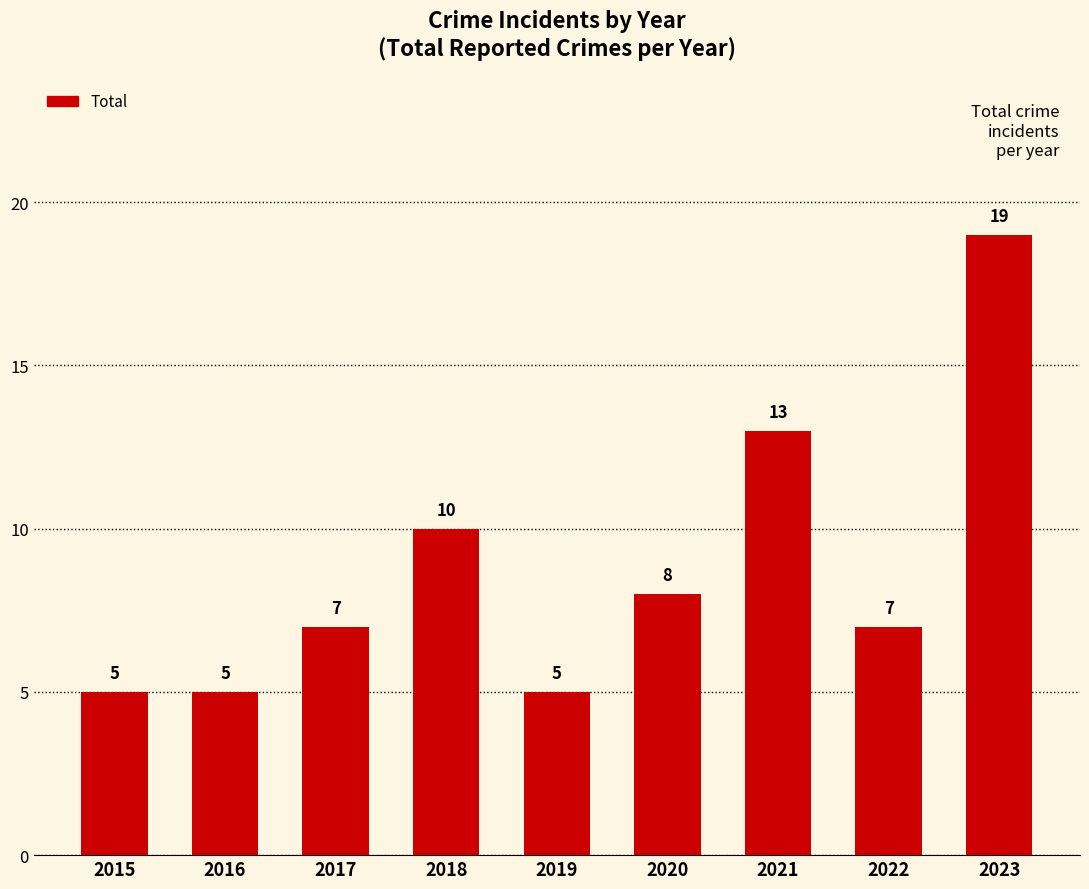

What is the value of the 4th bar from the left?

10